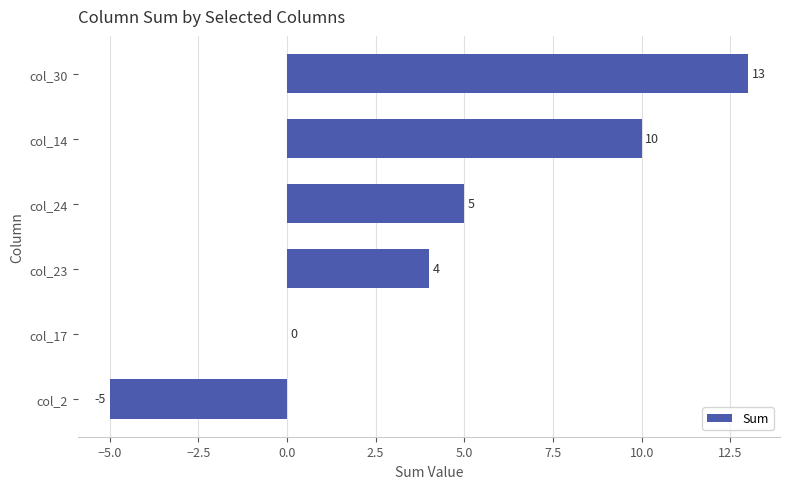

What is the sum of the values at col_24 and col_17?

5